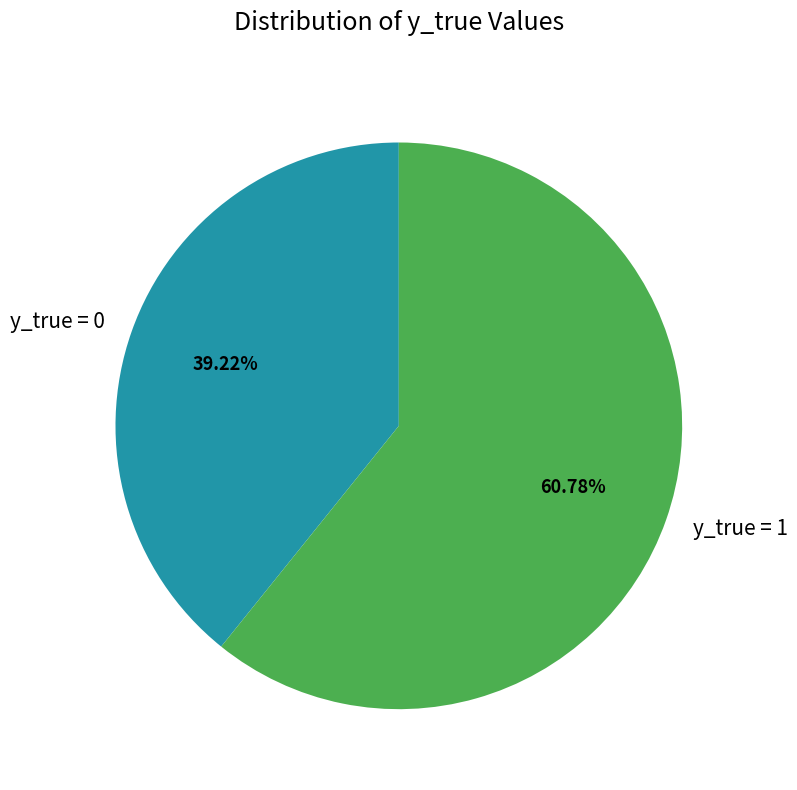

Combined, do y_true = 1 and y_true = 0 account for over 50%?

Yes